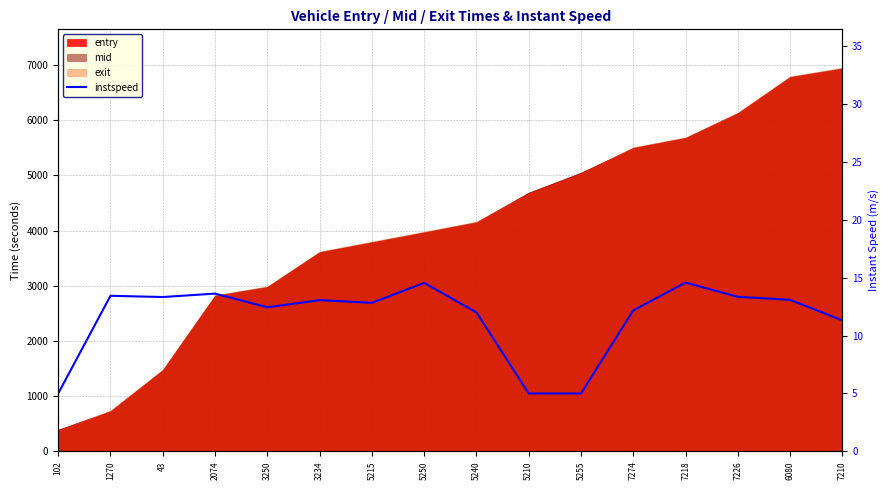

Rank the categories by value from highest to lowest.

7218, 5250, 2074, 1270, 7226, 43, 6080, 3234, 5215, 3250, 7274, 5240, 7210, 102, 5210, 5255